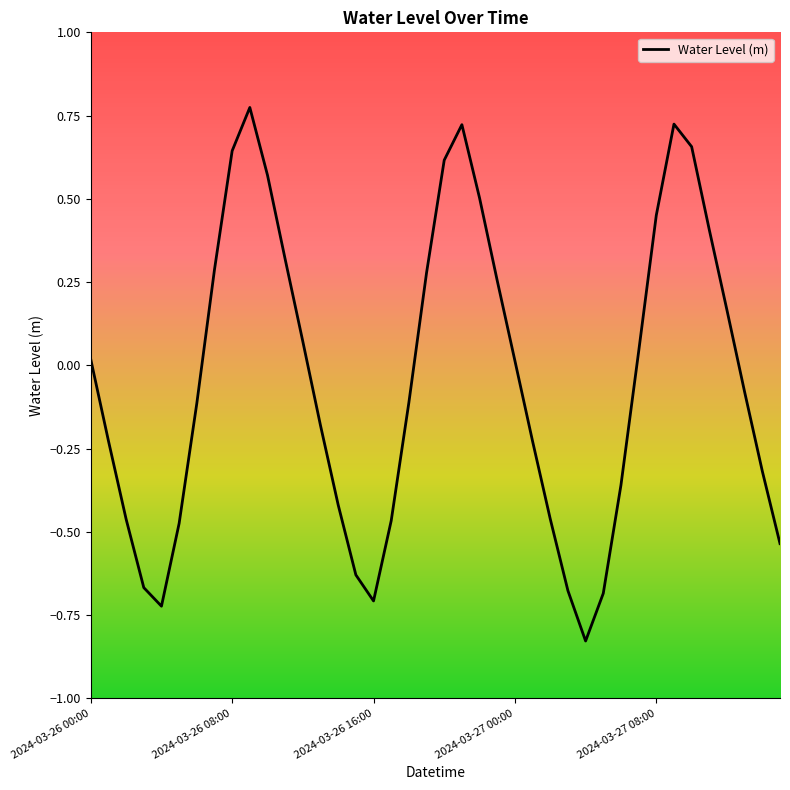

How many distinct data groups are displayed?

1